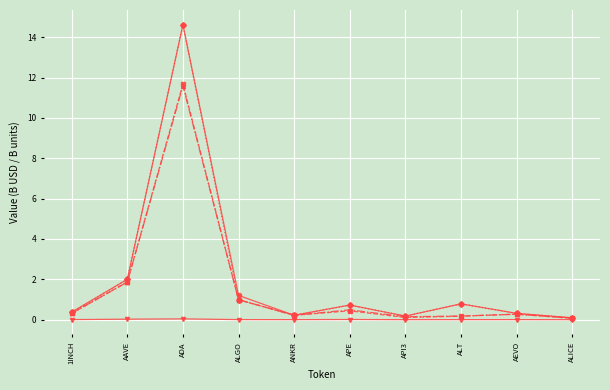

At which category is the sum across all series the highest?

ADA